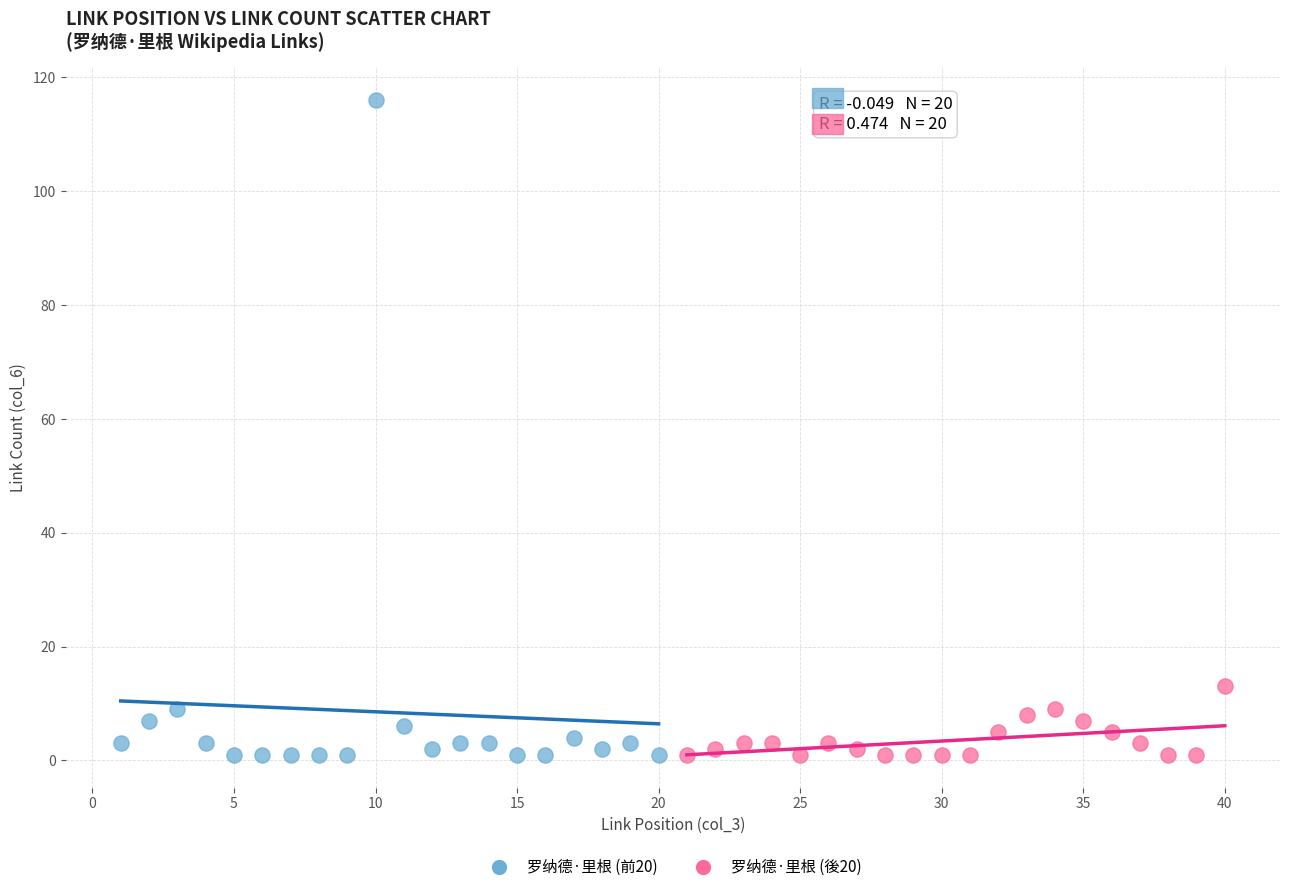

Which series contains the highest Y value?

罗纳德·里根 (前20)